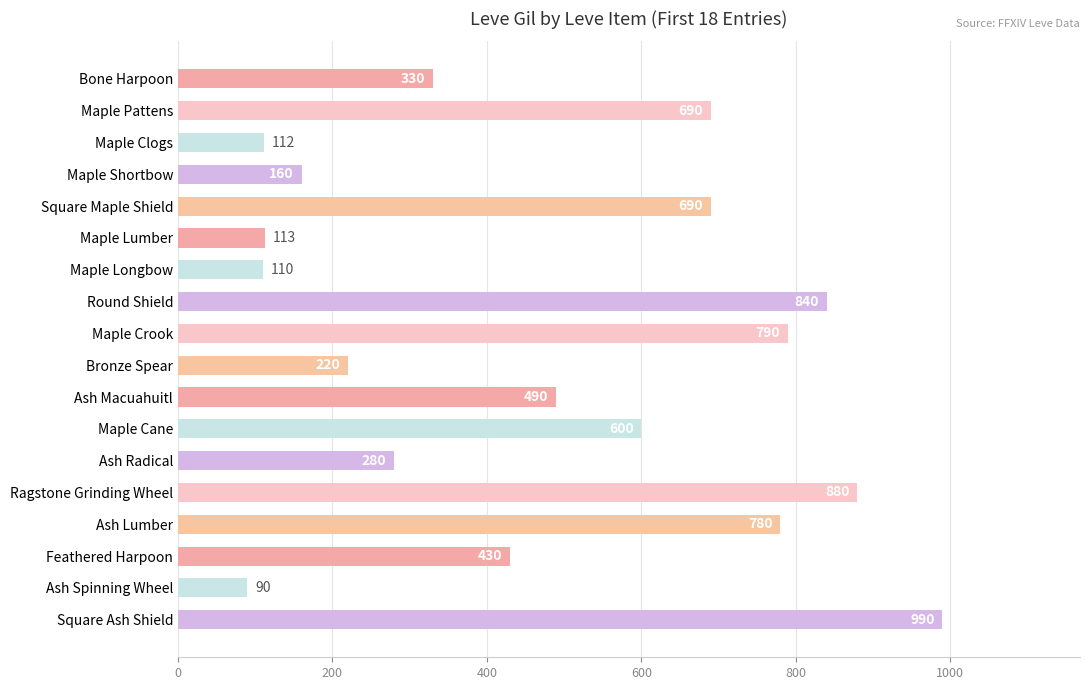

What is the change in value from Square Maple Shield to Maple Crook?

+100